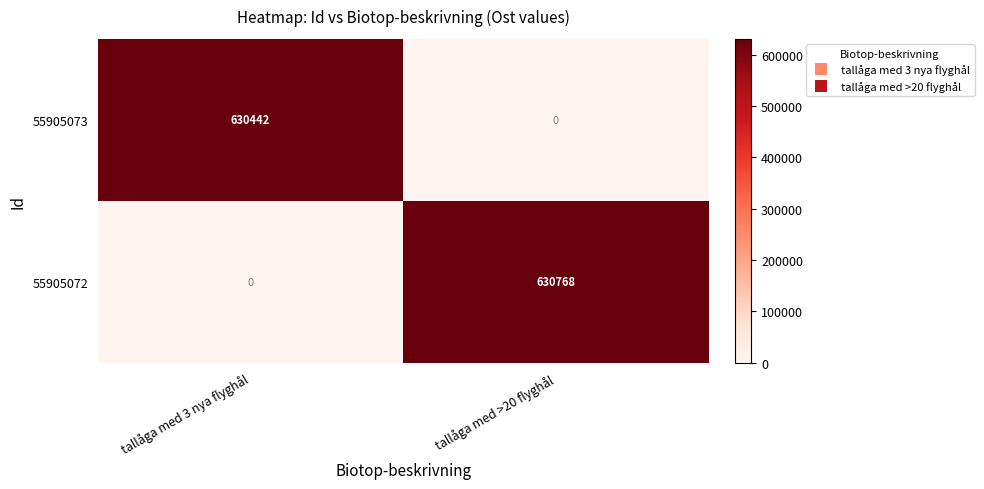

What is the spread (max minus min) of values at tallåga med 3 nya flyghål?

630442